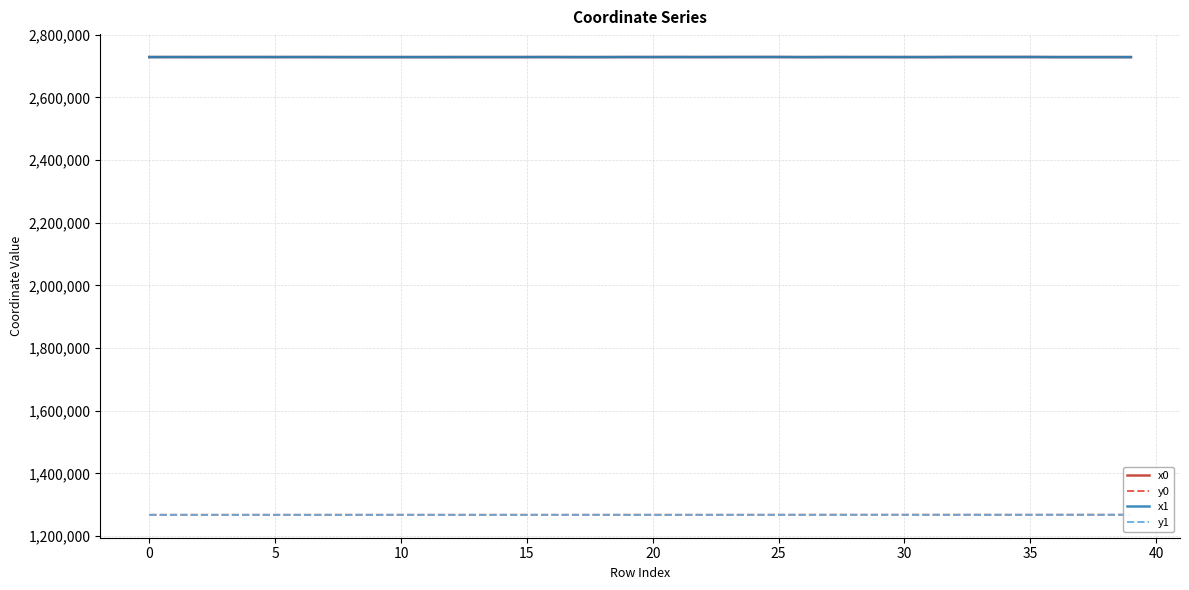

What is the minimum value for x1?

2728448.3